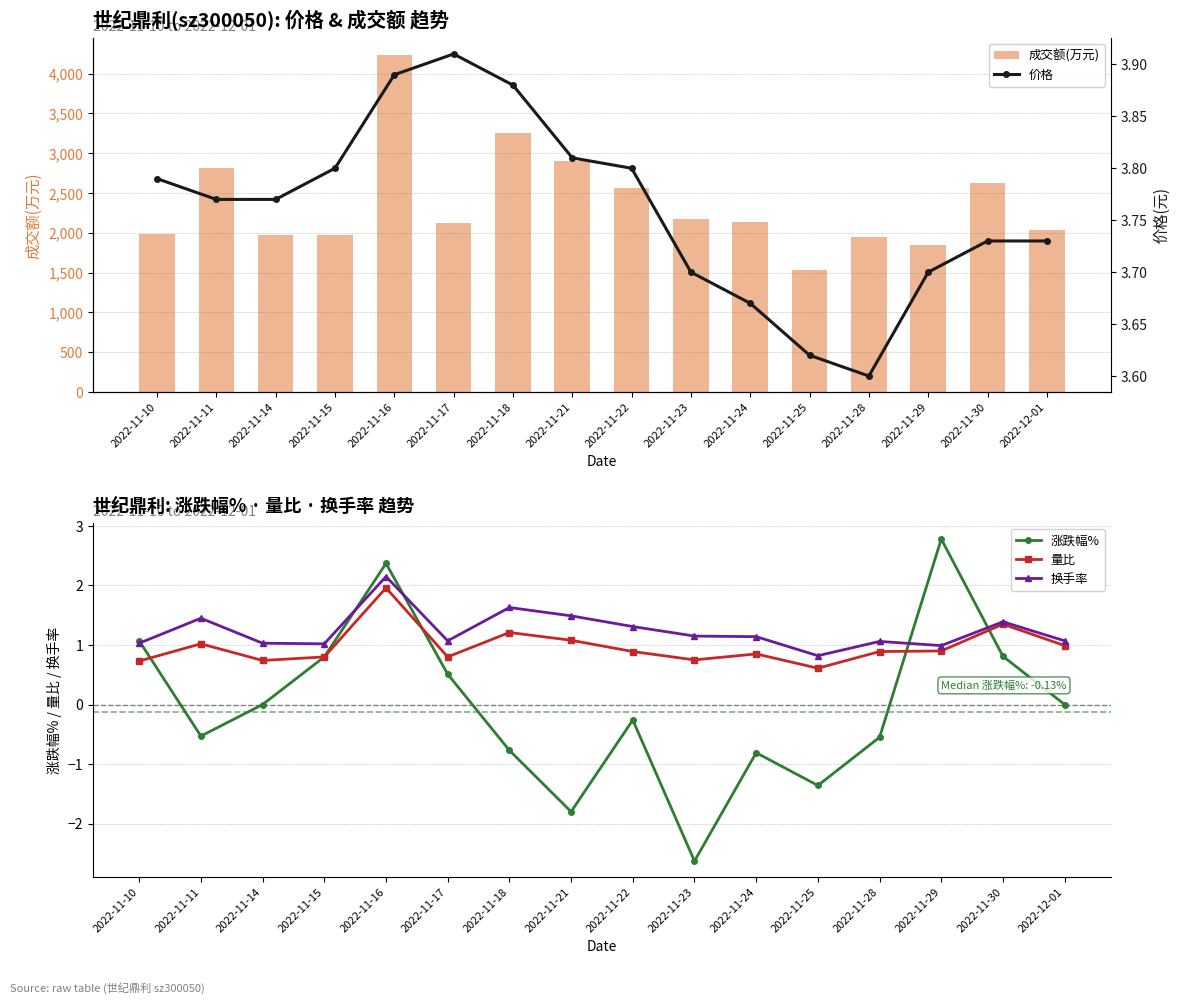

List the series in order of their peak value, lowest first.

量比, 换手率, 涨跌幅%, 价格, 成交额(万元)